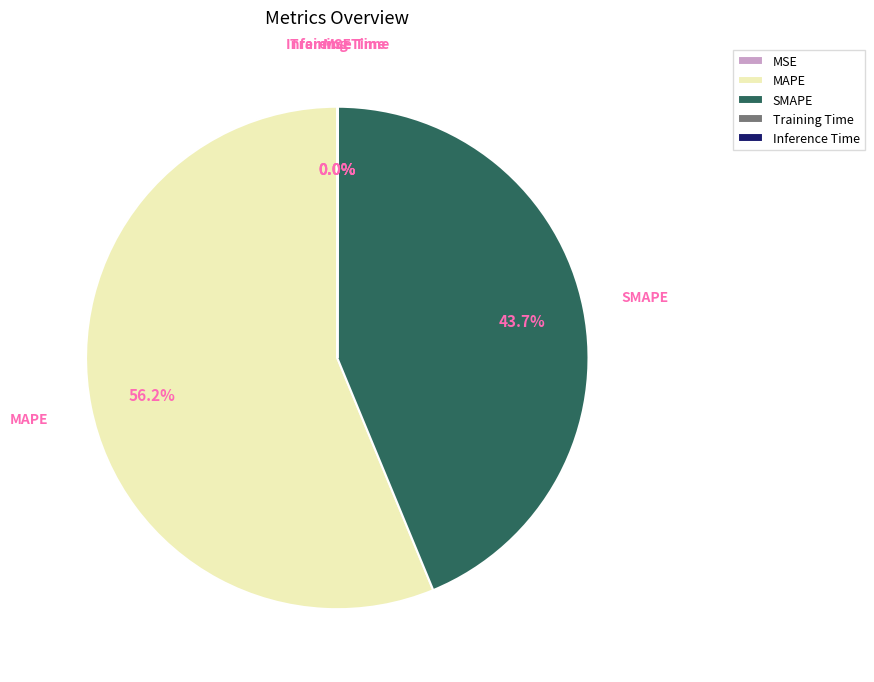

What is the largest slice in the pie chart?

MAPE